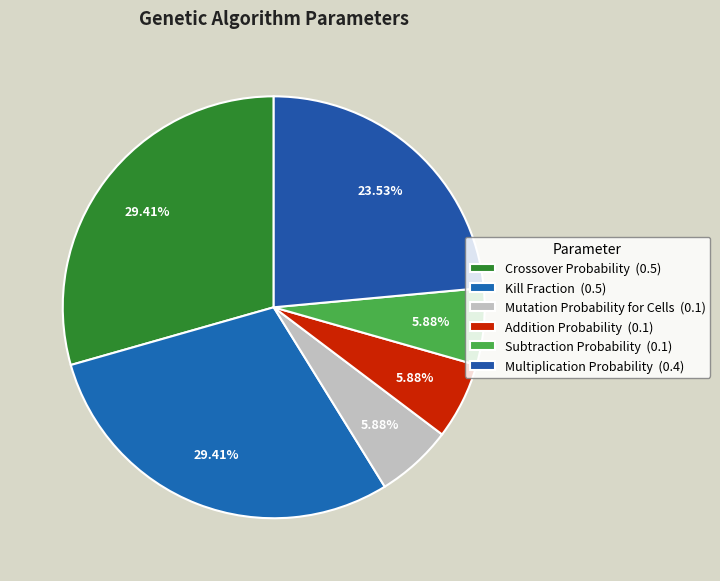

How many slices are in this pie chart?

6